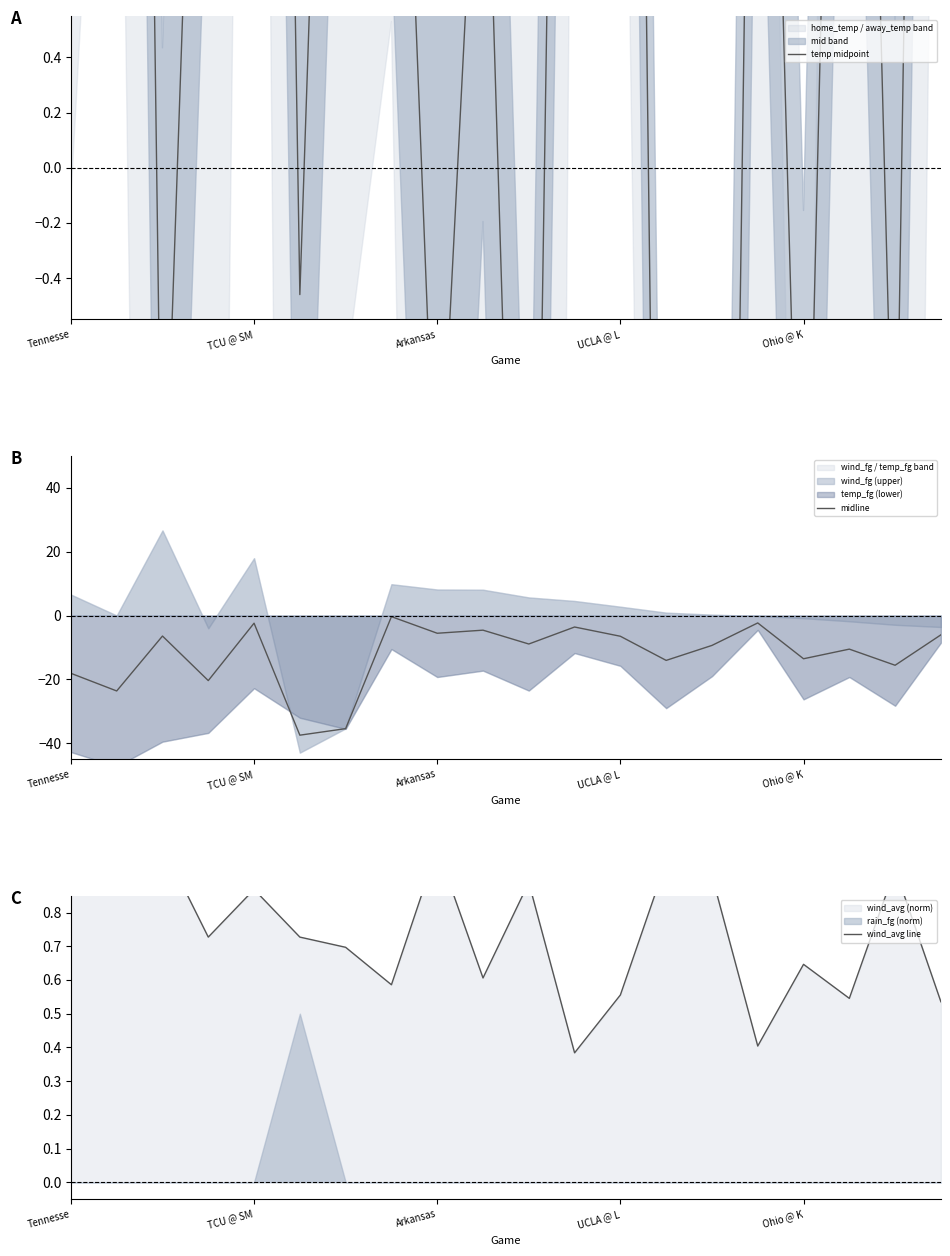

What position from the right is 13?

7